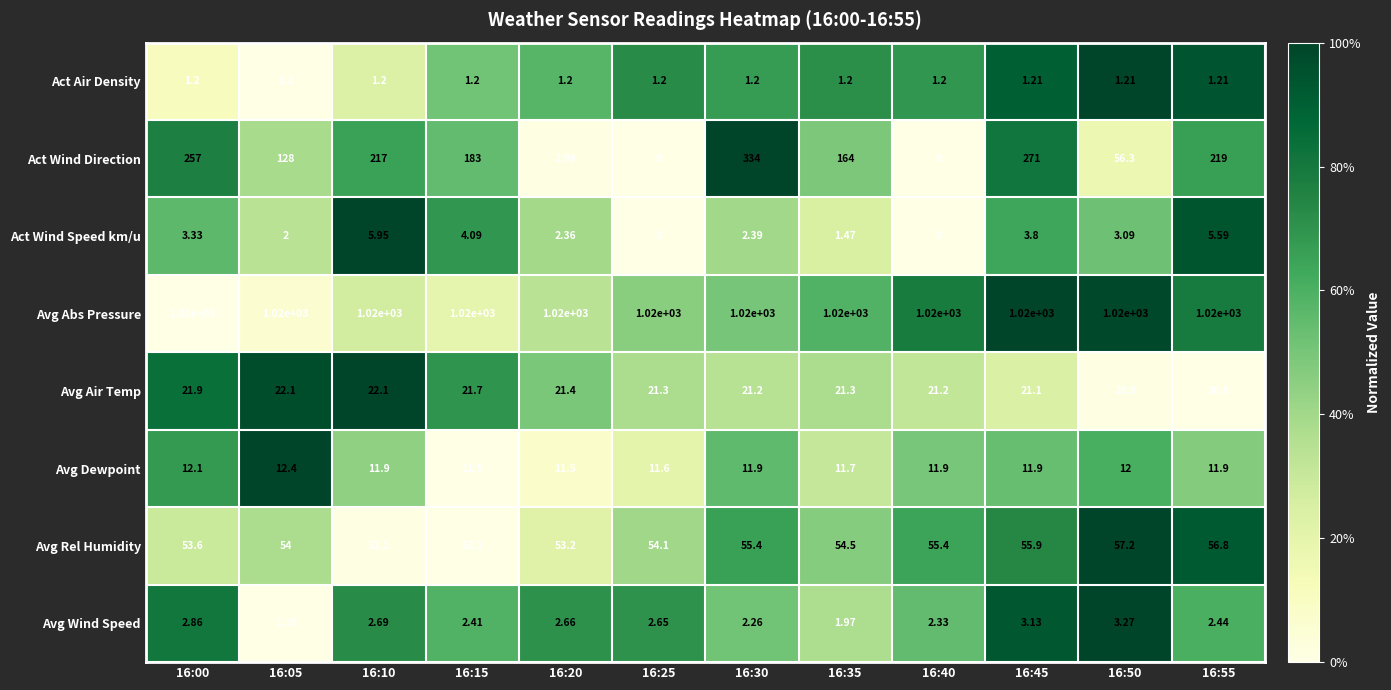

List the series in order of their peak value, highest first.

Avg Abs Pressure, Act Wind Direction, Avg Rel Humidity, Avg Air Temp, Avg Dewpoint, Act Wind Speed km/u, Avg Wind Speed, Act Air Density